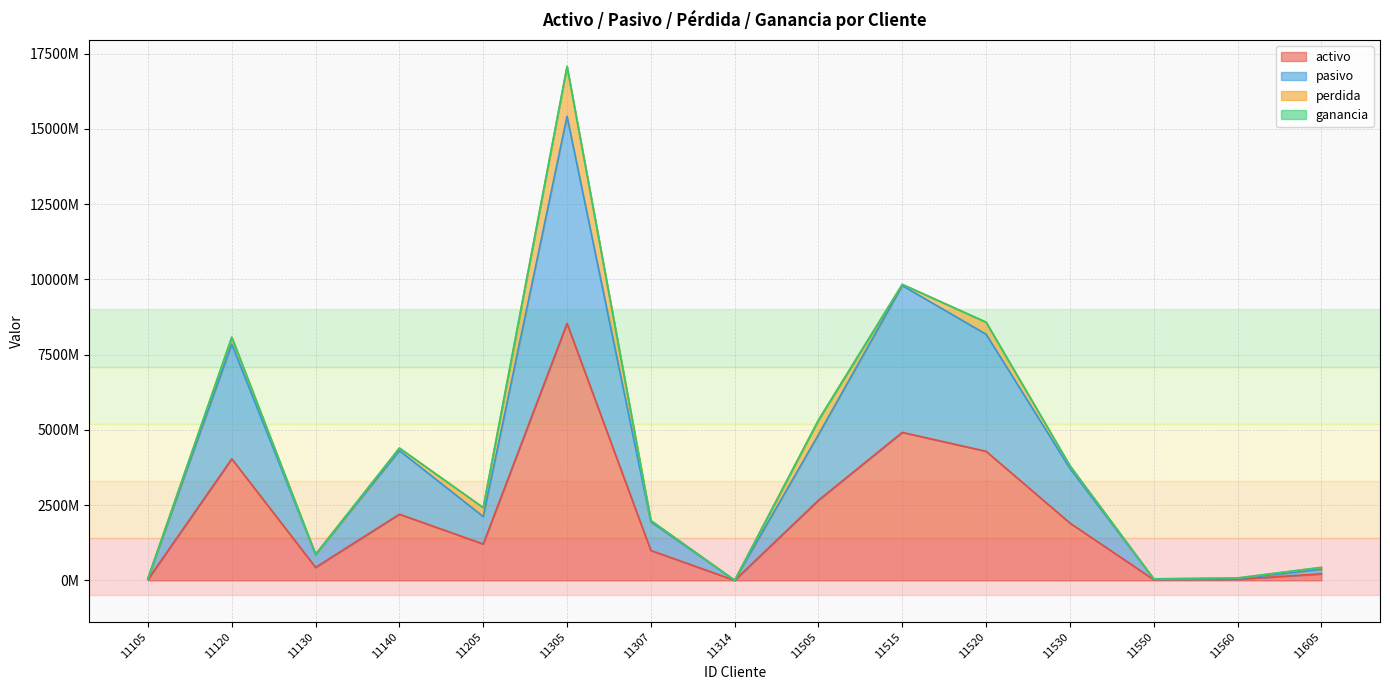

At how many categories does at least one series exceed 13399212848?

1